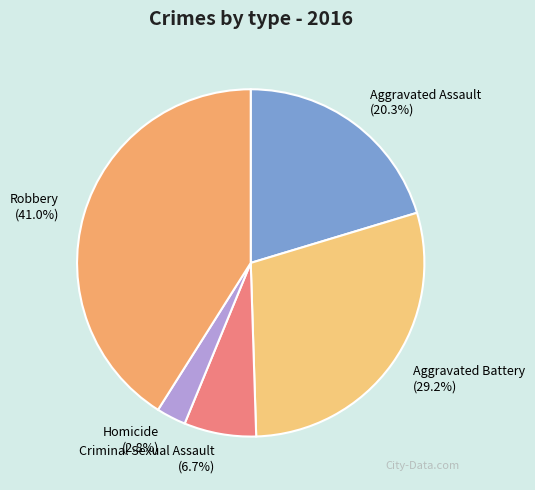

What percentage is the Robbery slice, to the nearest percent?

41%